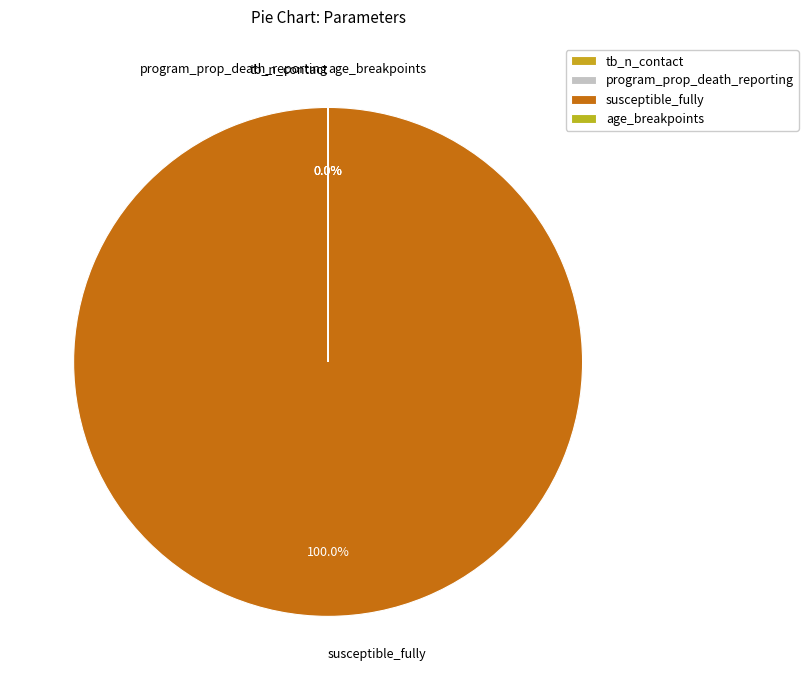

To the nearest percent, what portion does susceptible_fully represent?

100%